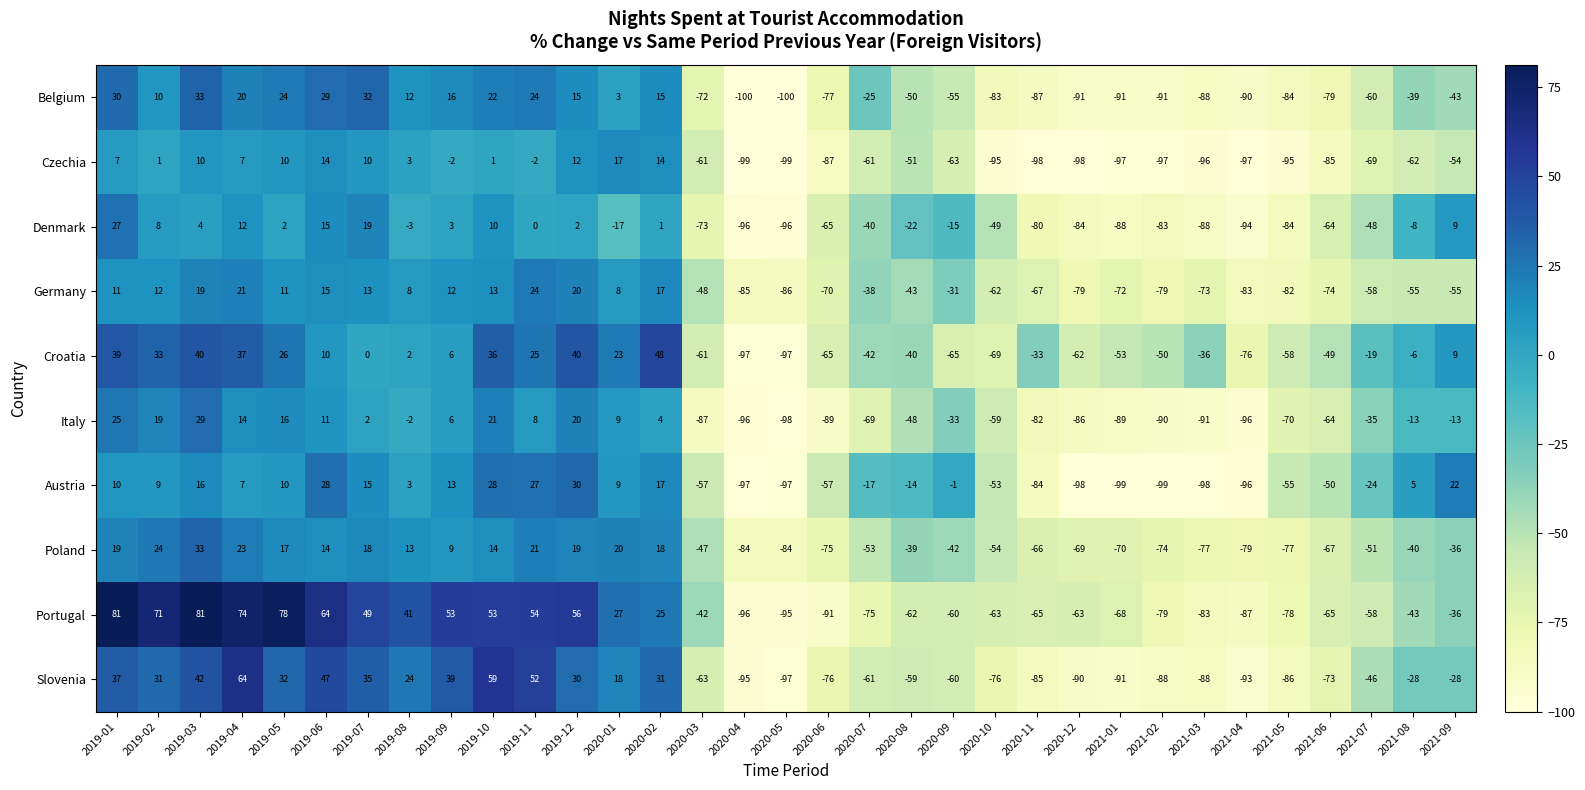

What is the maximum value shown in the chart?

81